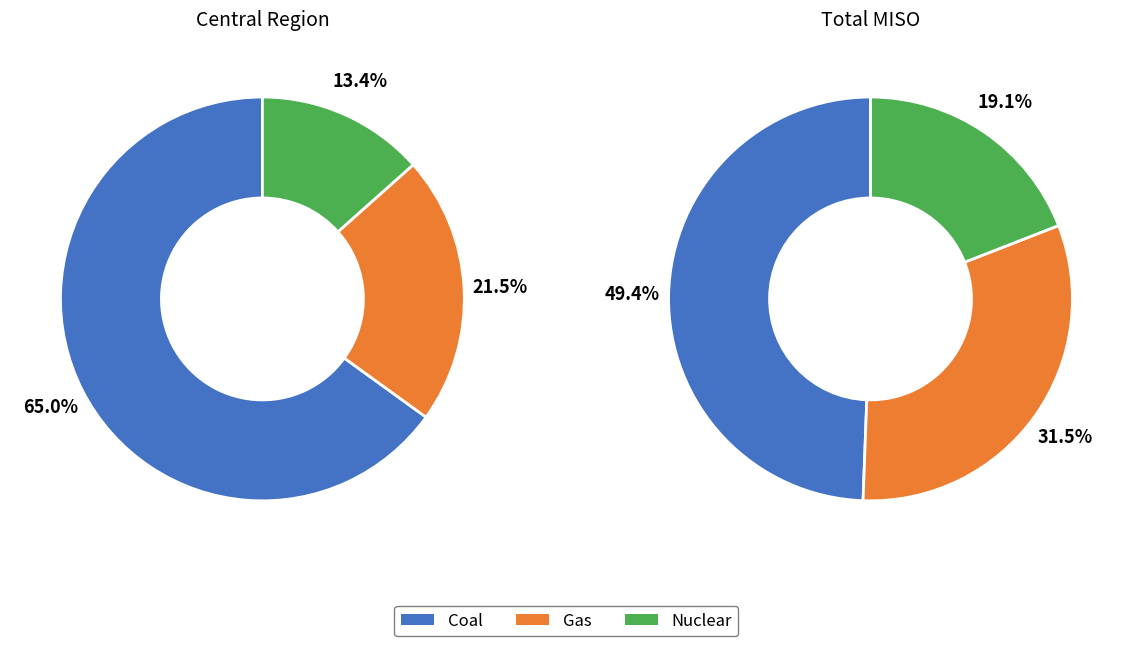

Approximately how many times larger is the value at Nuclear compared to Coal?

0.4